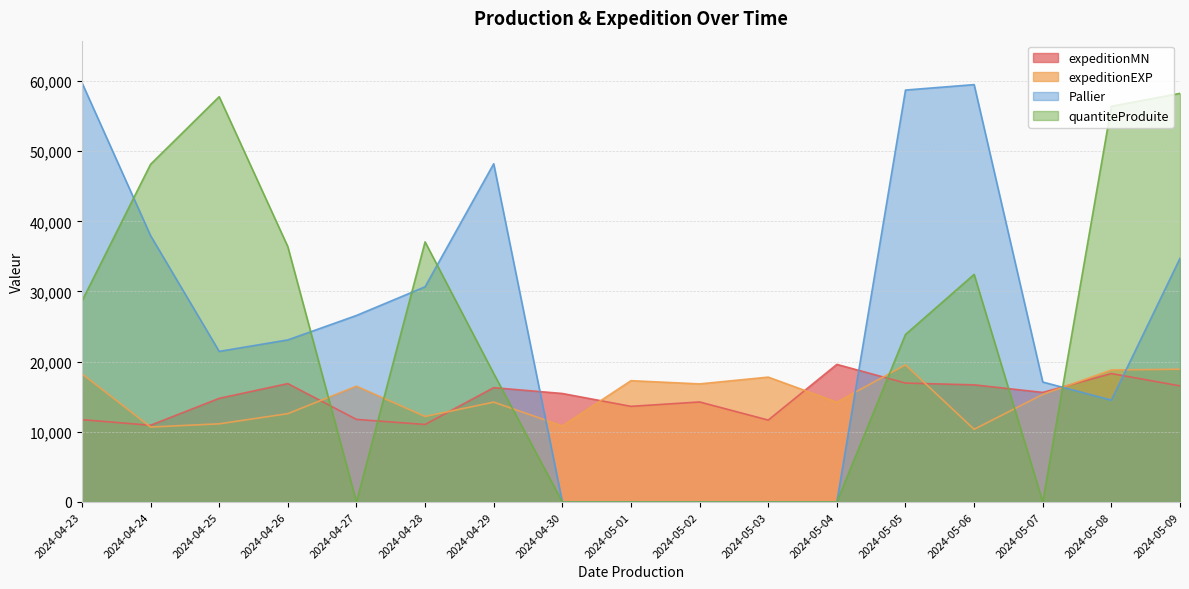

What is the difference between the expeditionEXP values at 2024-05-09 and 2024-05-06?

8553